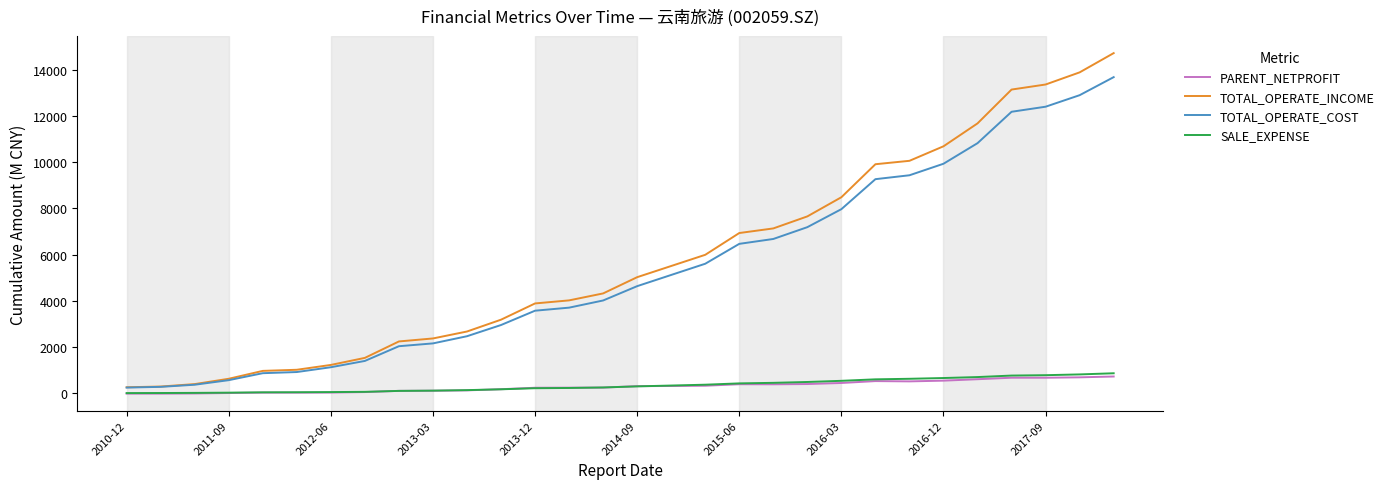

Which series has the widest spread of values?

TOTAL_OPERATE_INCOME